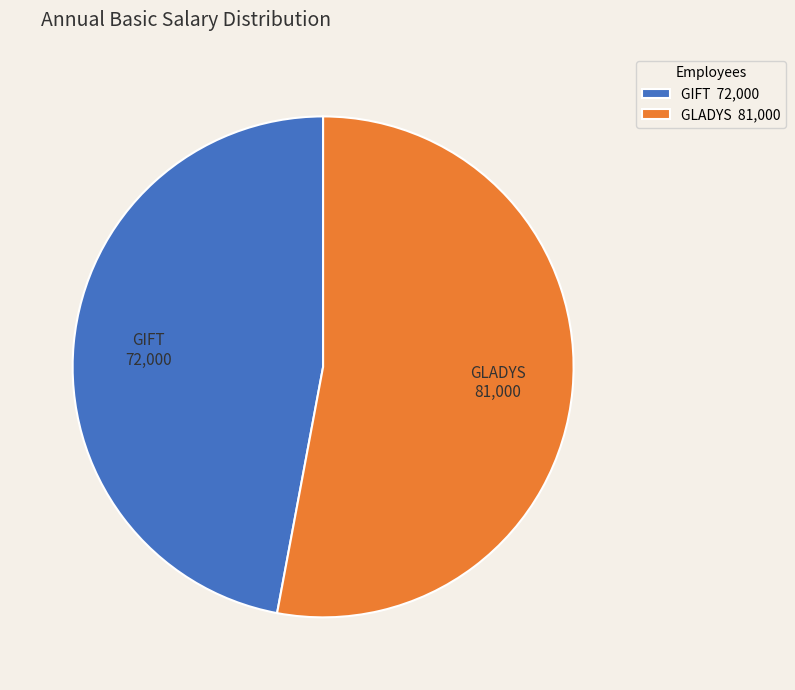

Which slice is the smallest?

GIFT